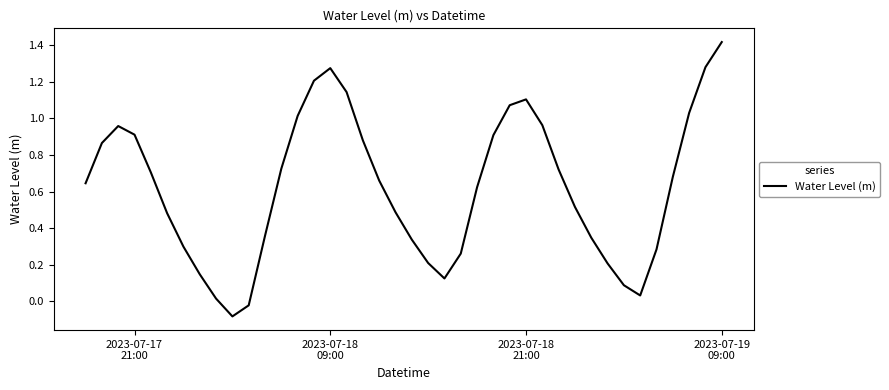

What is the difference between the maximum and minimum values?

1.5